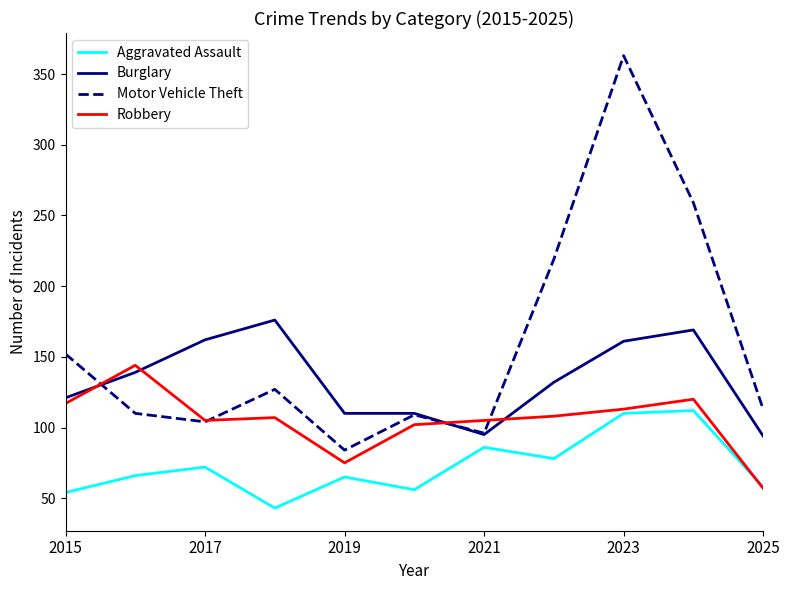

Rank the series by their maximum value, from lowest to highest.

Aggravated Assault, Robbery, Burglary, Motor Vehicle Theft